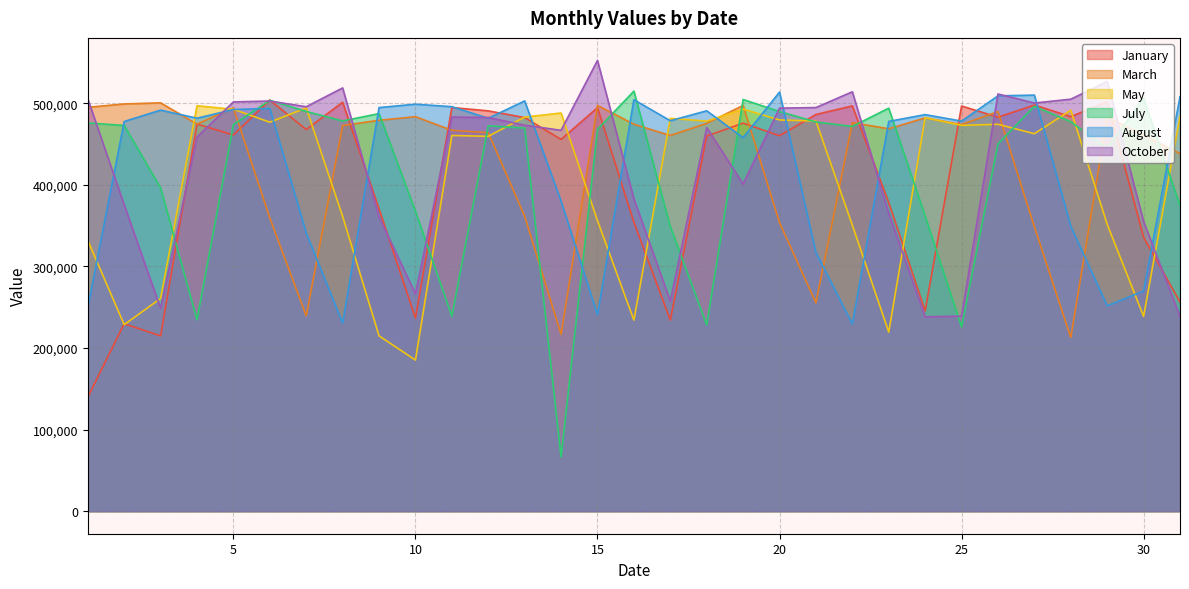

How many times do May and July cross each other?

17